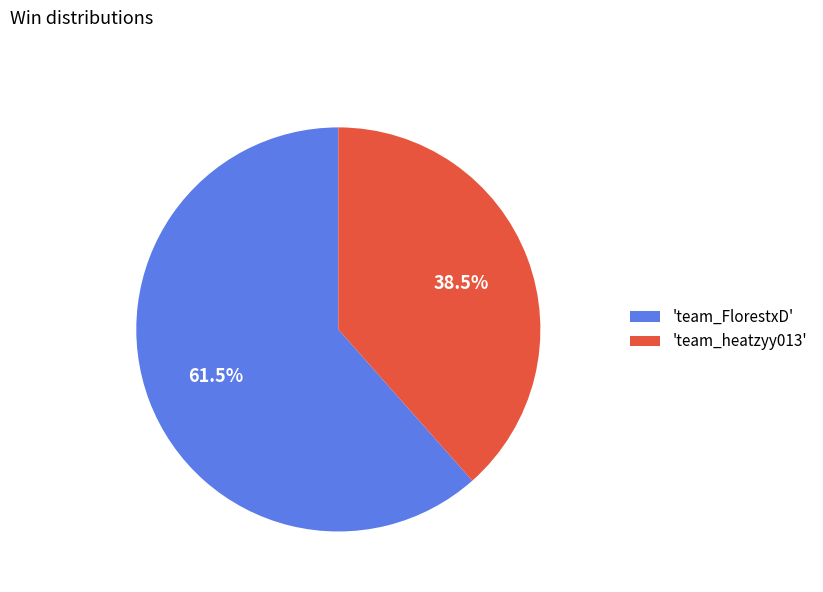

What is the ratio of the value at 'team_FlorestxD' to the value at 'team_heatzyy013'?

1.6